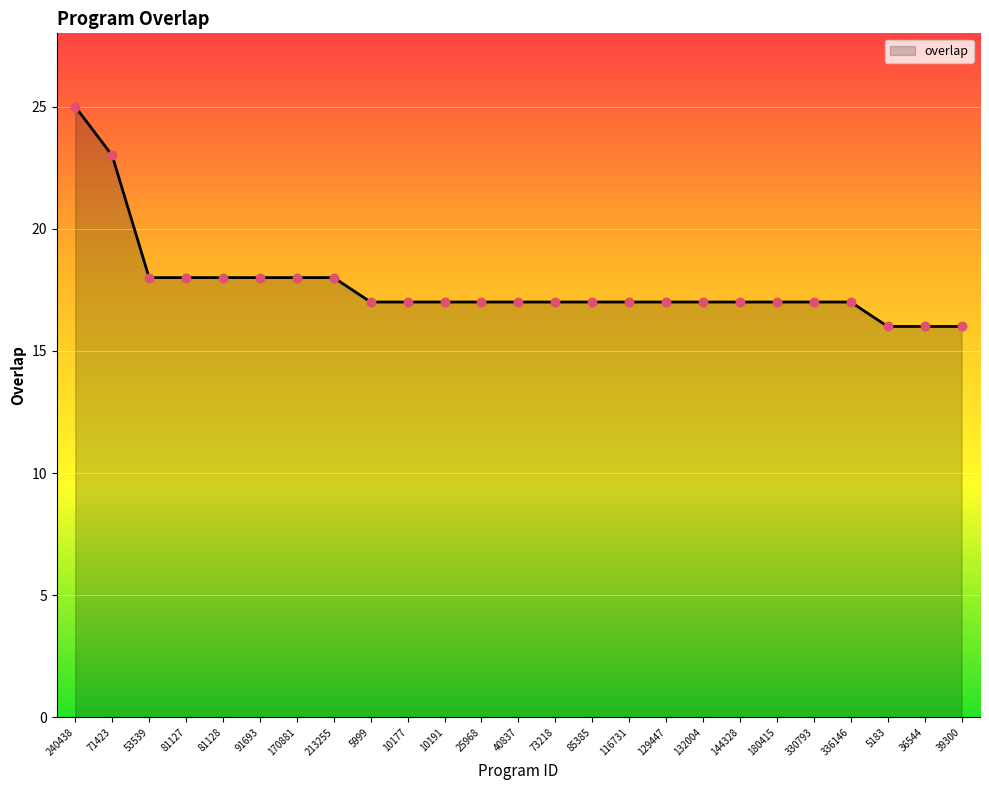

What is the ratio of the value at 180415 to the value at 81127?

0.9